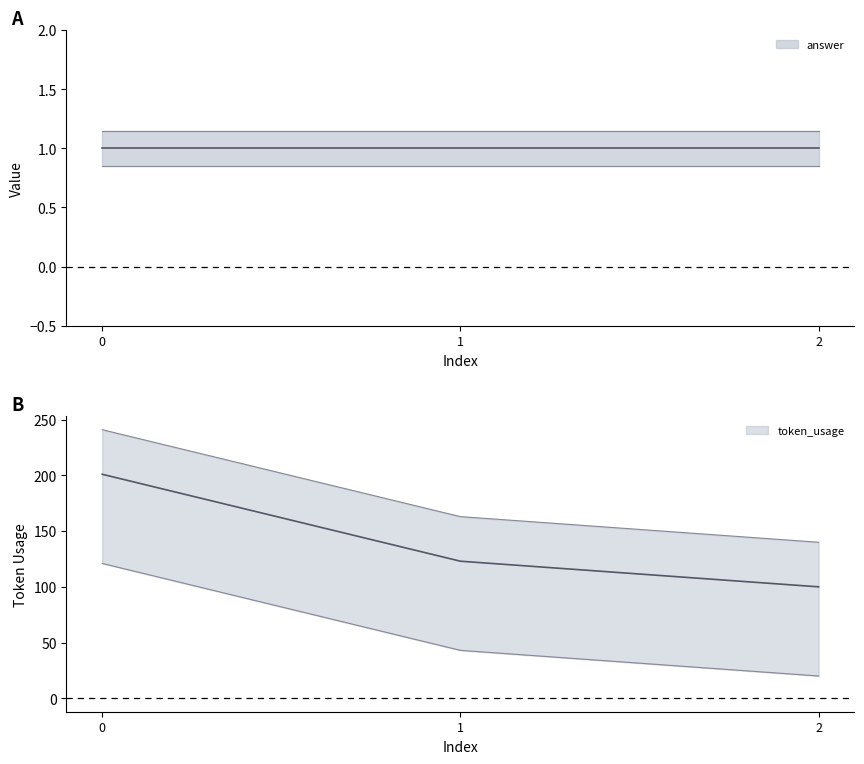

What is the sum of the values at 2 and 1?

223